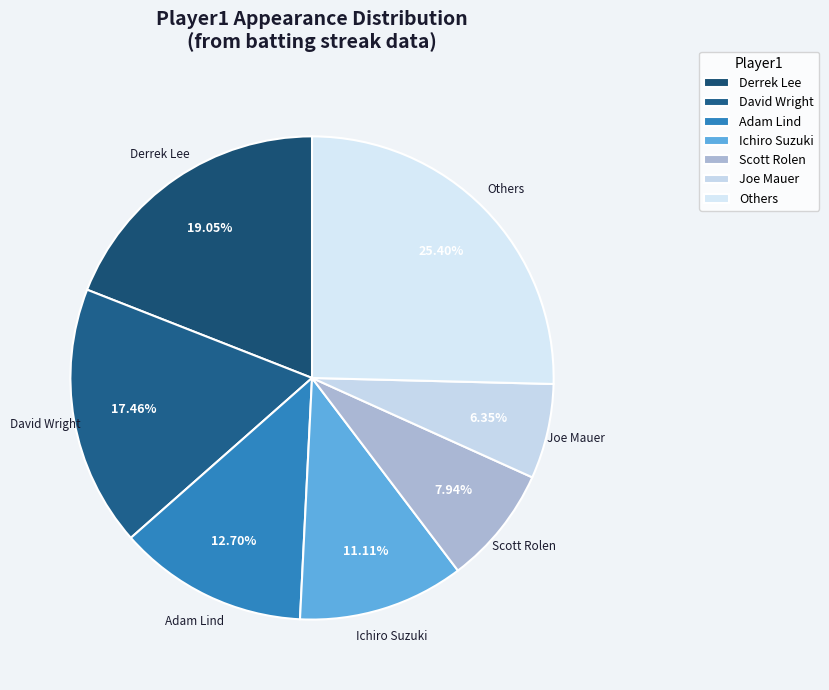

Which category has the biggest portion of the pie?

Others